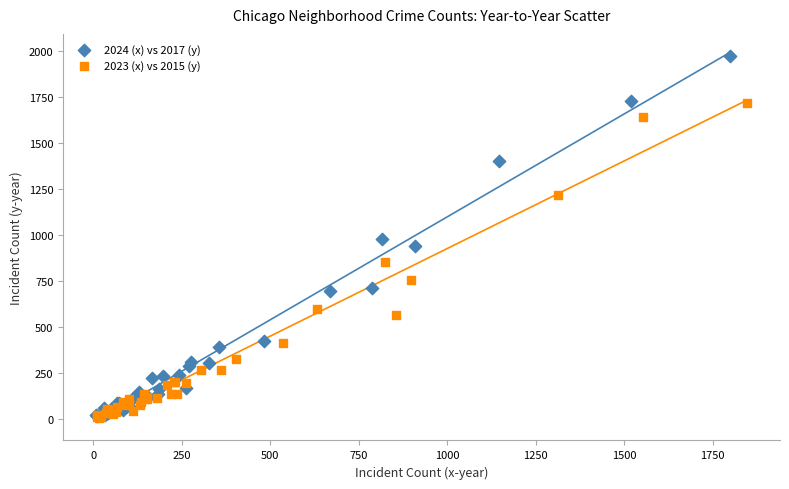

Which series has the widest spread of Y values?

2024 (x) vs 2017 (y)